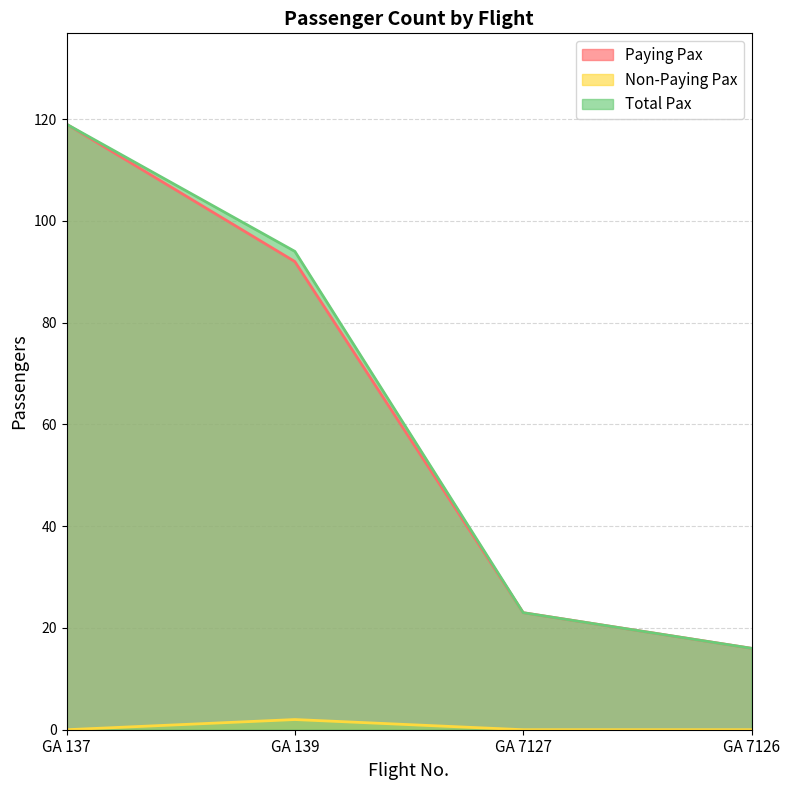

What is the label of the 1st point from the left?

GA 137